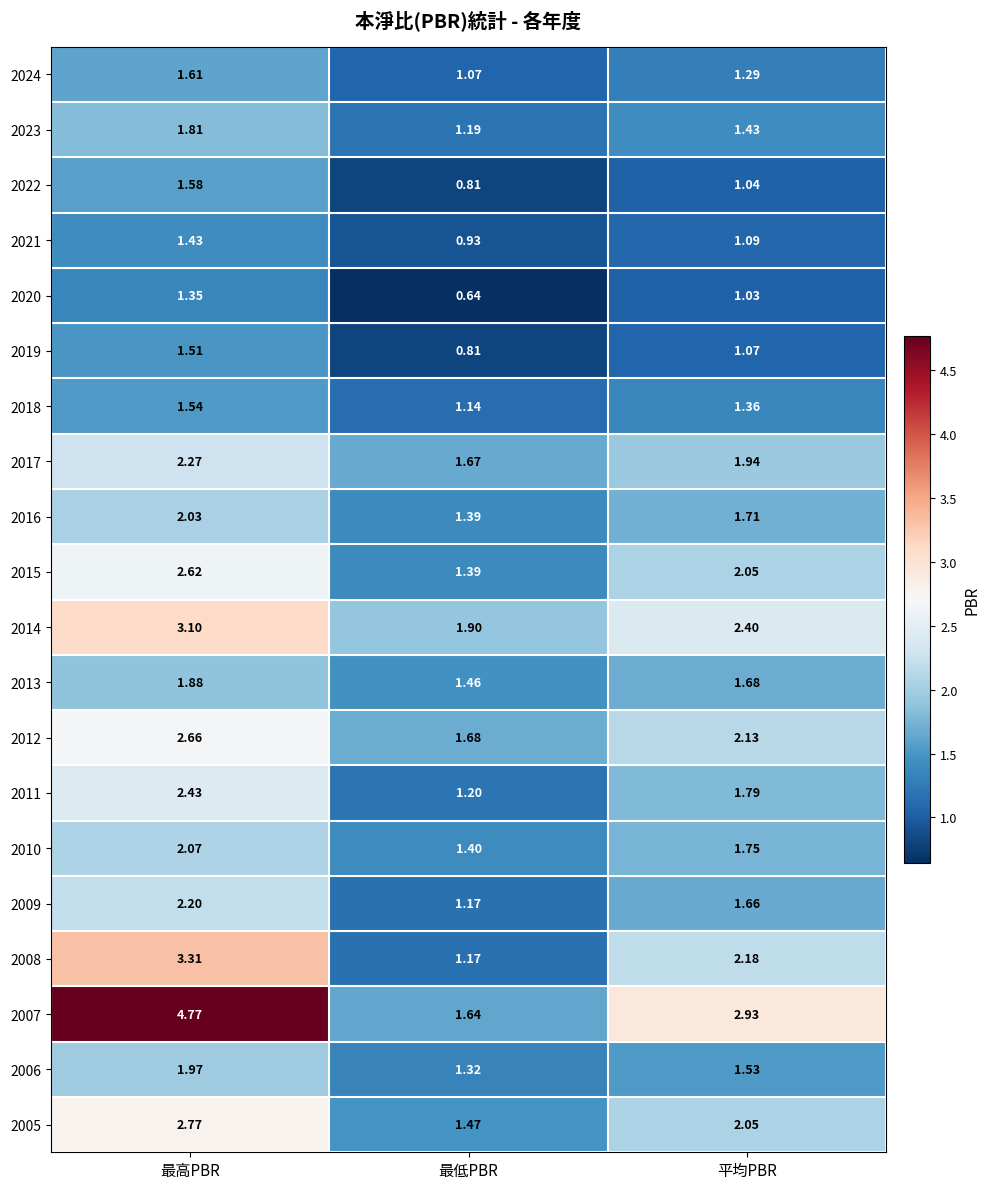

Which category has the highest value across all series?

最高PBR